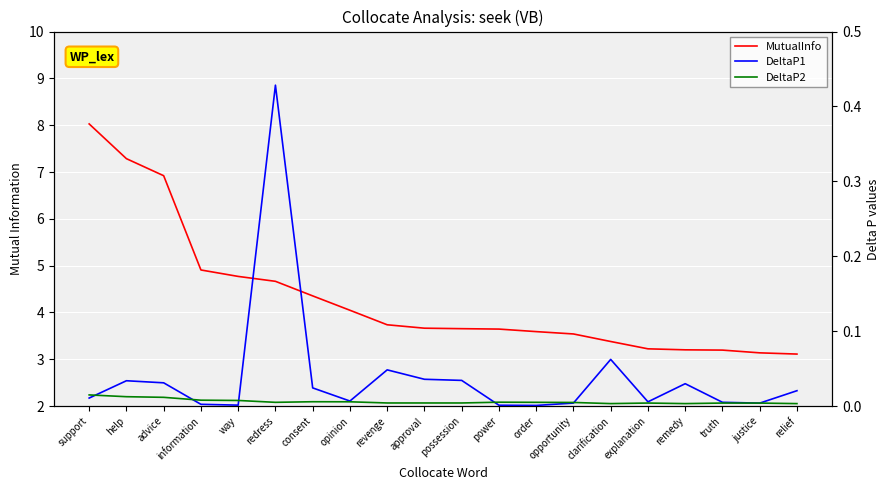

Which category has the lowest value in the MutualInfo series?

relief